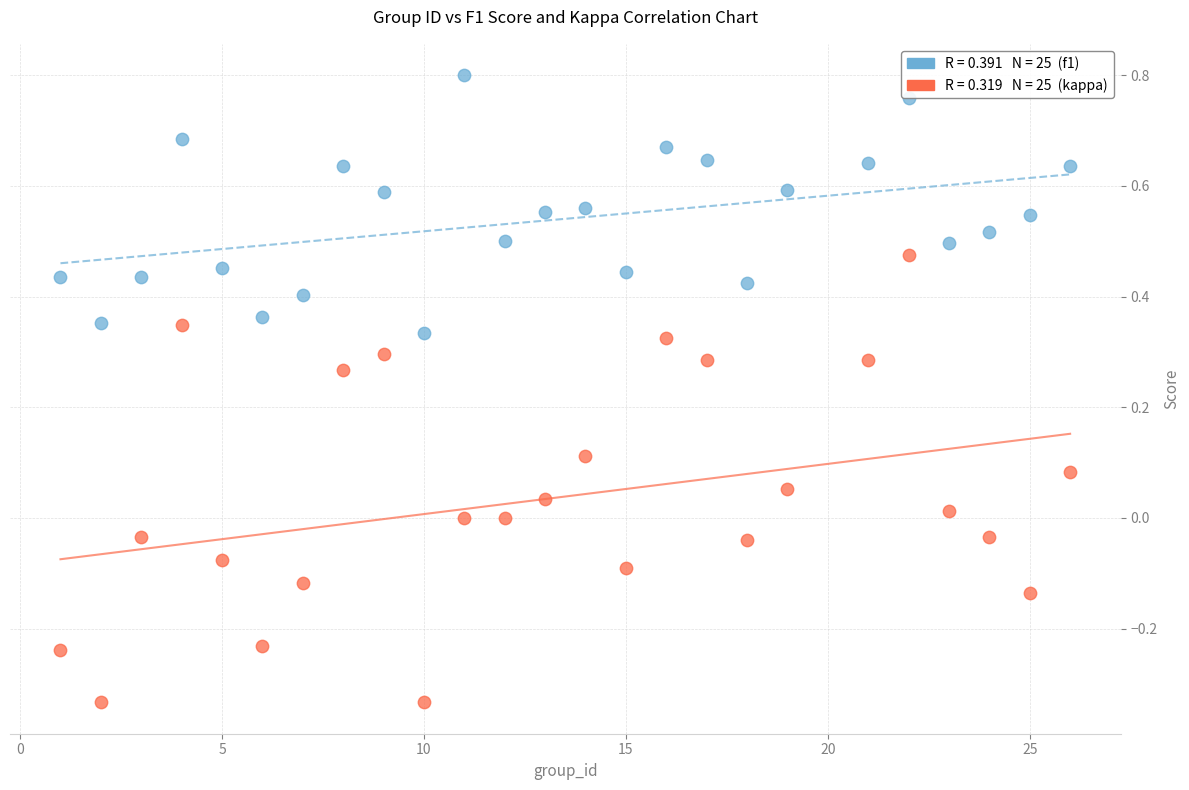

Across all data points, what is the range of X values (max minus min)?

25.0